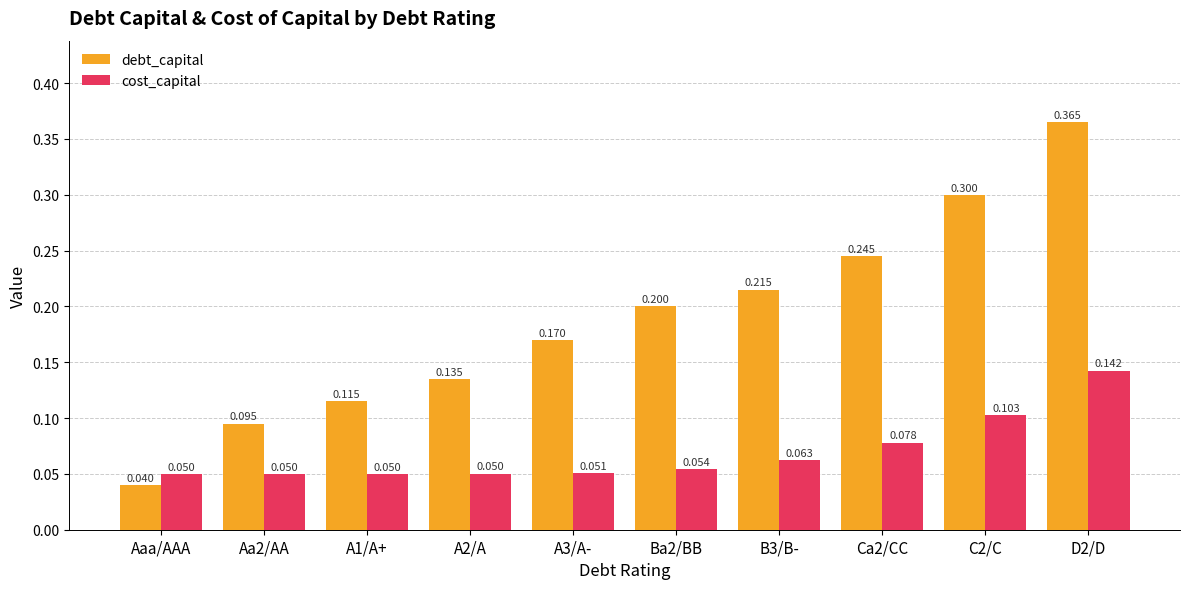

List the series in order of their peak value, highest first.

debt_capital, cost_capital